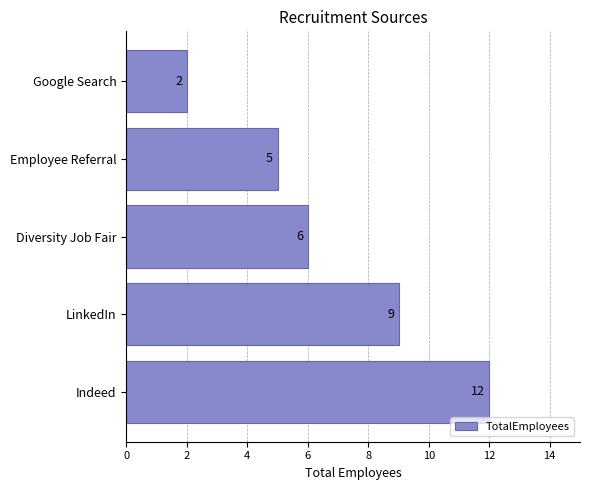

Reading bottom to top, what are all the values shown in this chart?

Indeed=12	LinkedIn=9	Diversity Job Fair=6	Employee Referral=5	Google Search=2